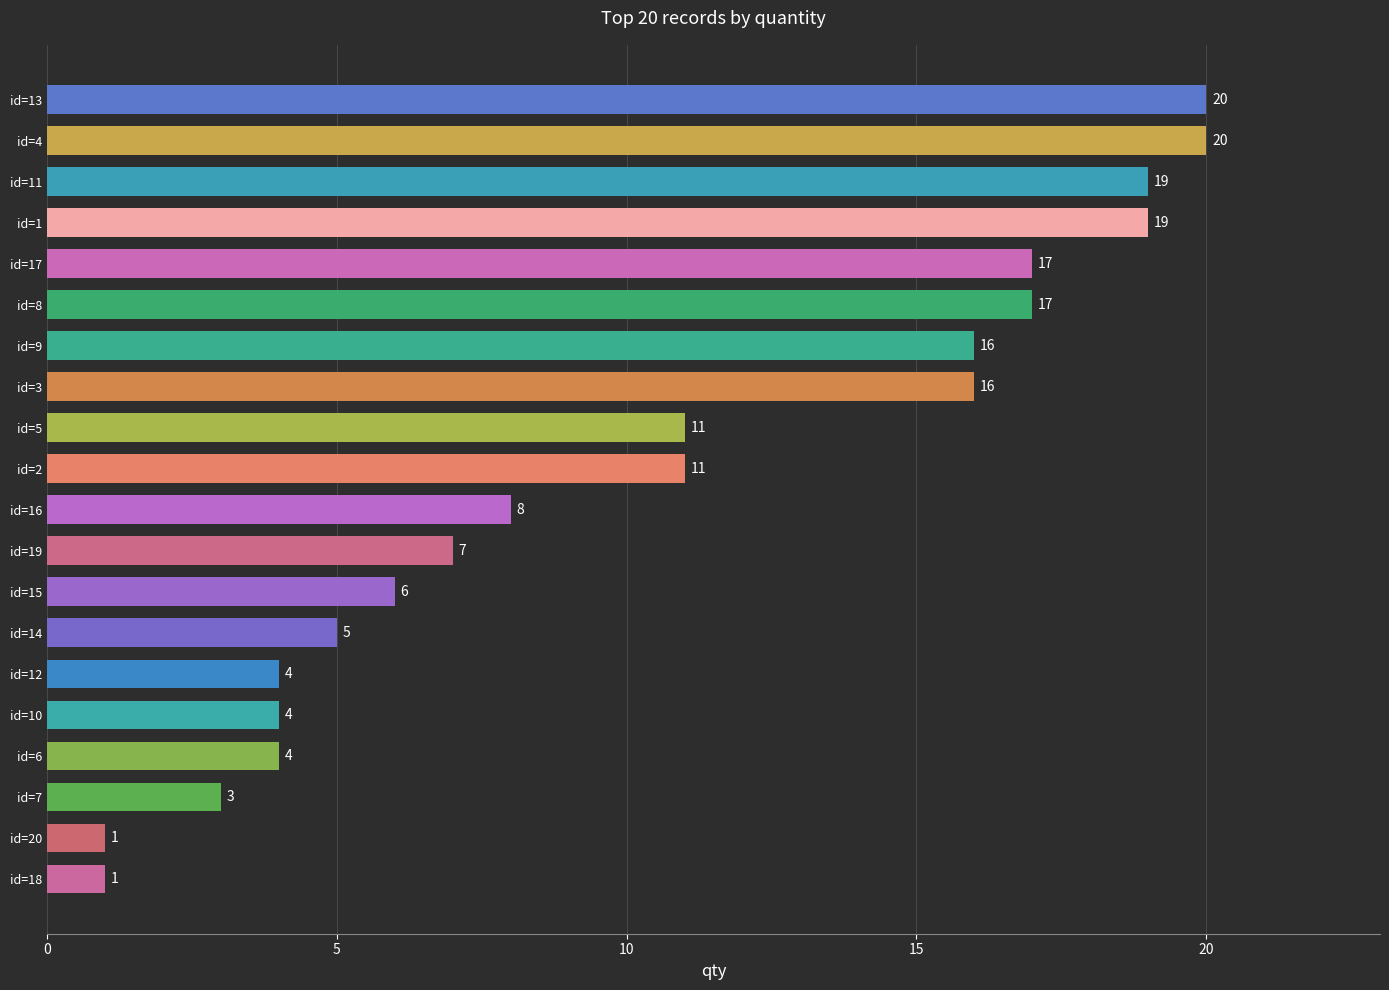

What is the approximate value at id=13?

20